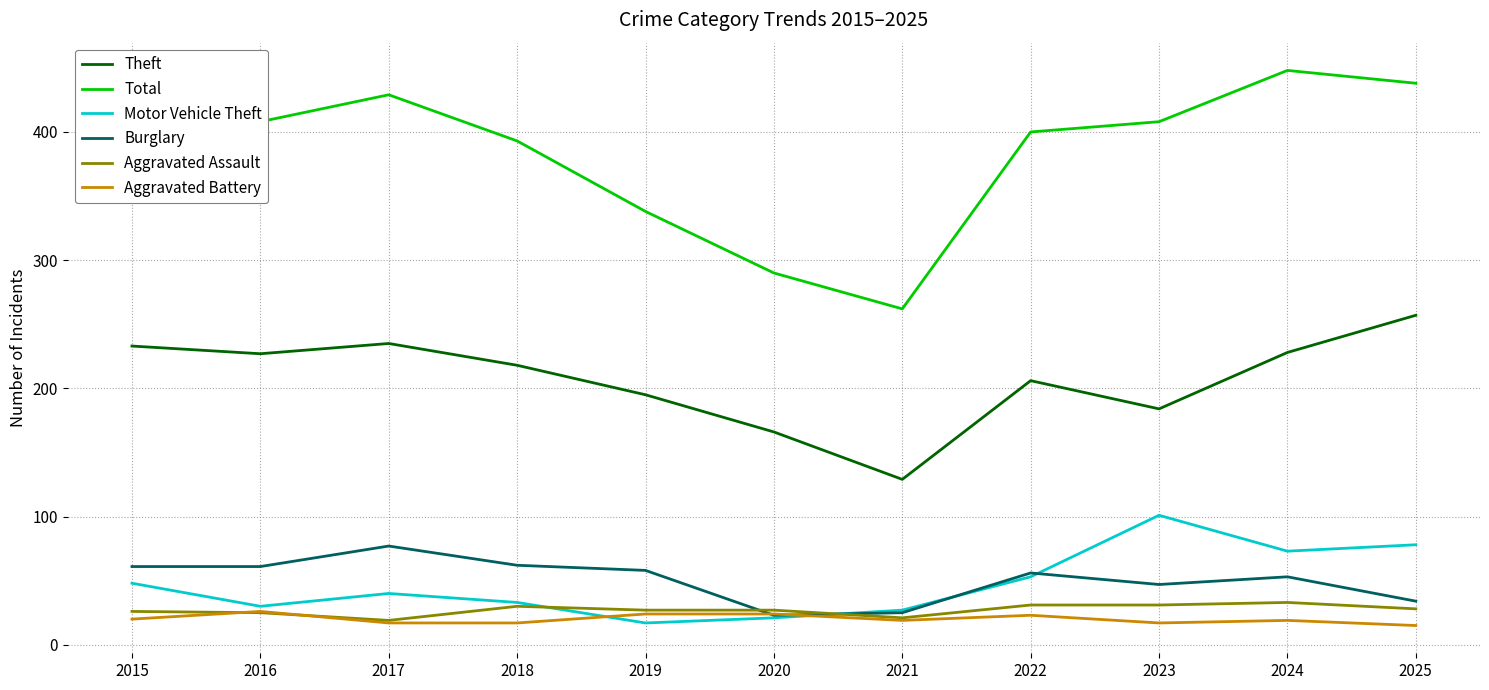

Is the value of Aggravated Battery at 2020 greater than the value of Motor Vehicle Theft at 2015?

No